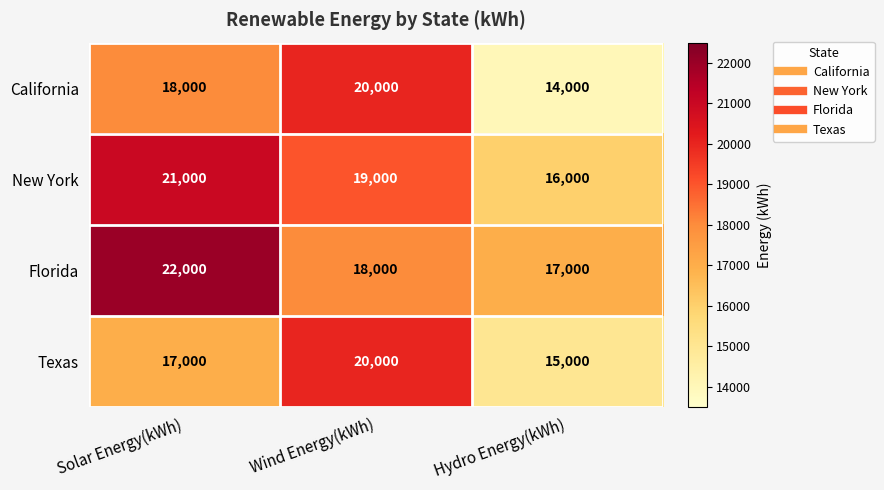

Which category has the lowest value across all series?

Hydro Energy(kWh)